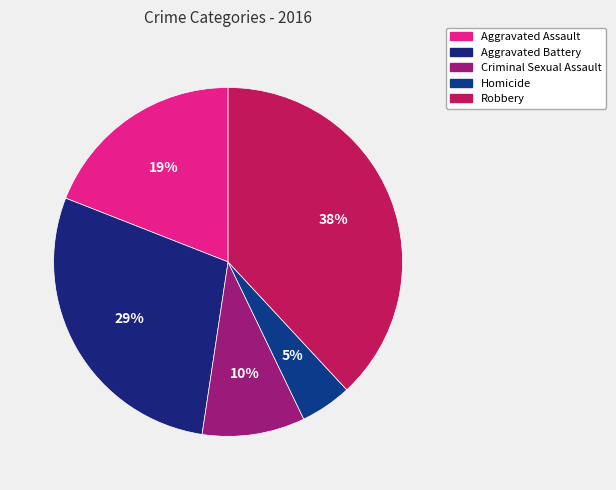

To the nearest percent, what portion does Criminal Sexual Assault represent?

10%